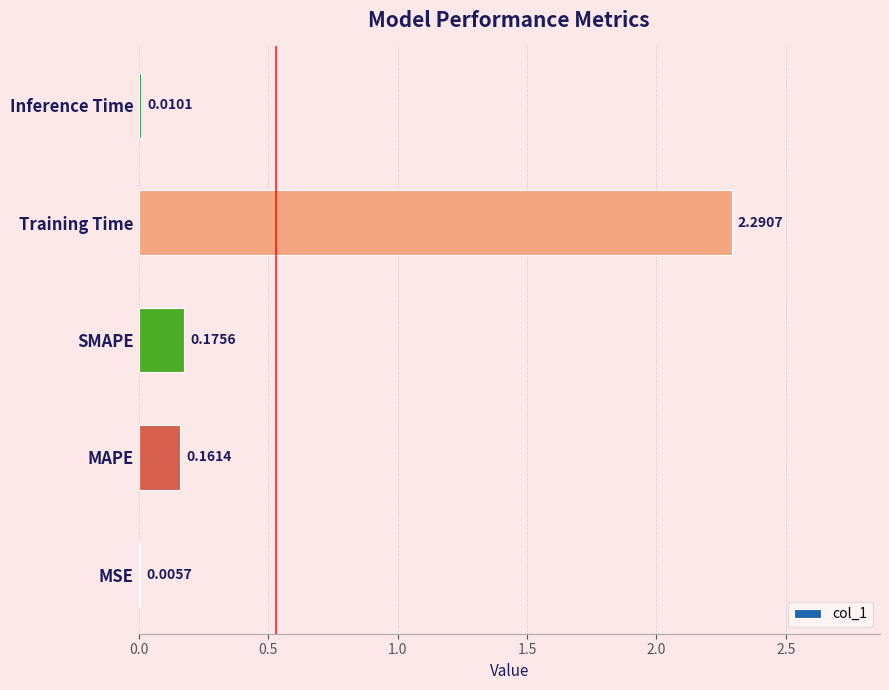

At which label is the value closest to 1?

SMAPE